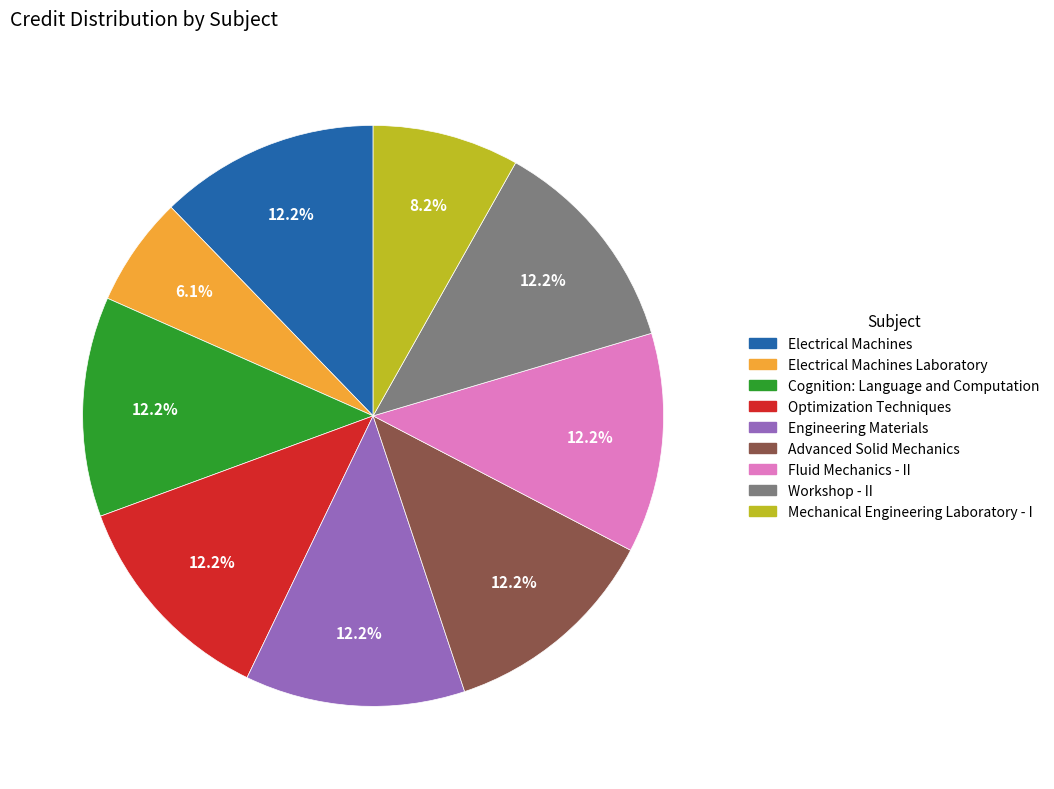

What is the smallest slice in the pie chart?

Electrical Machines Laboratory